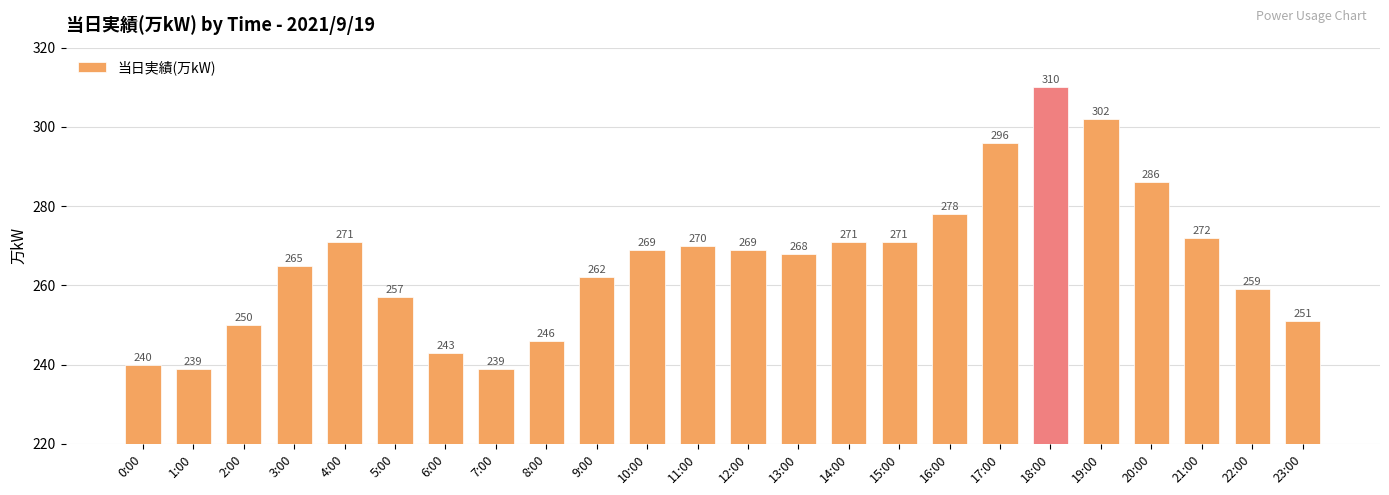

What is the sum of all values?

6384